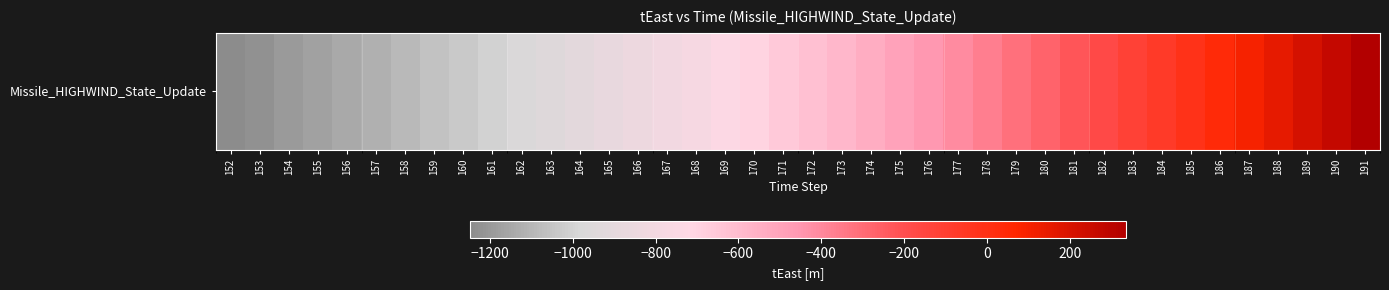

List the labels in order of value, largest first.

191, 190, 189, 188, 187, 186, 185, 184, 183, 182, 181, 180, 179, 178, 177, 176, 175, 174, 173, 172, 171, 170, 169, 168, 167, 166, 165, 164, 163, 162, 161, 160, 159, 158, 157, 156, 155, 154, 153, 152